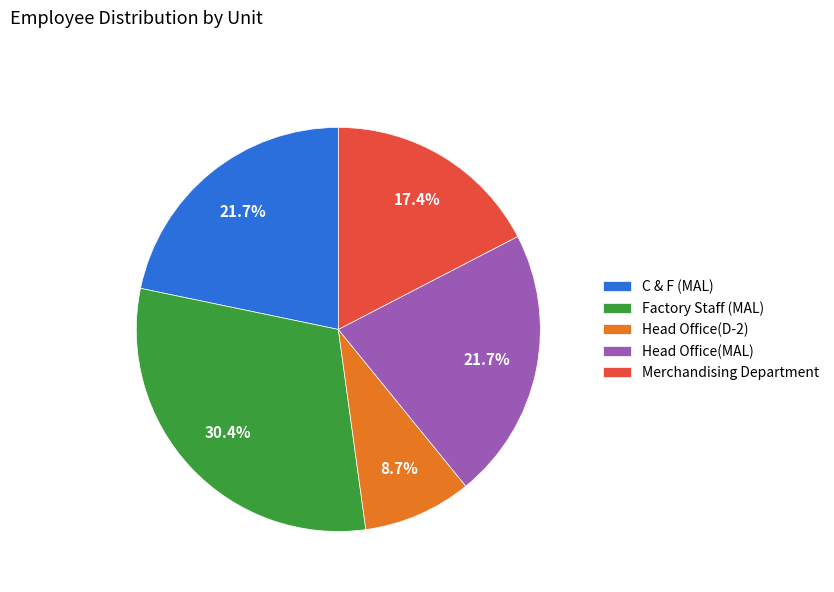

How many segments does this pie chart have?

5